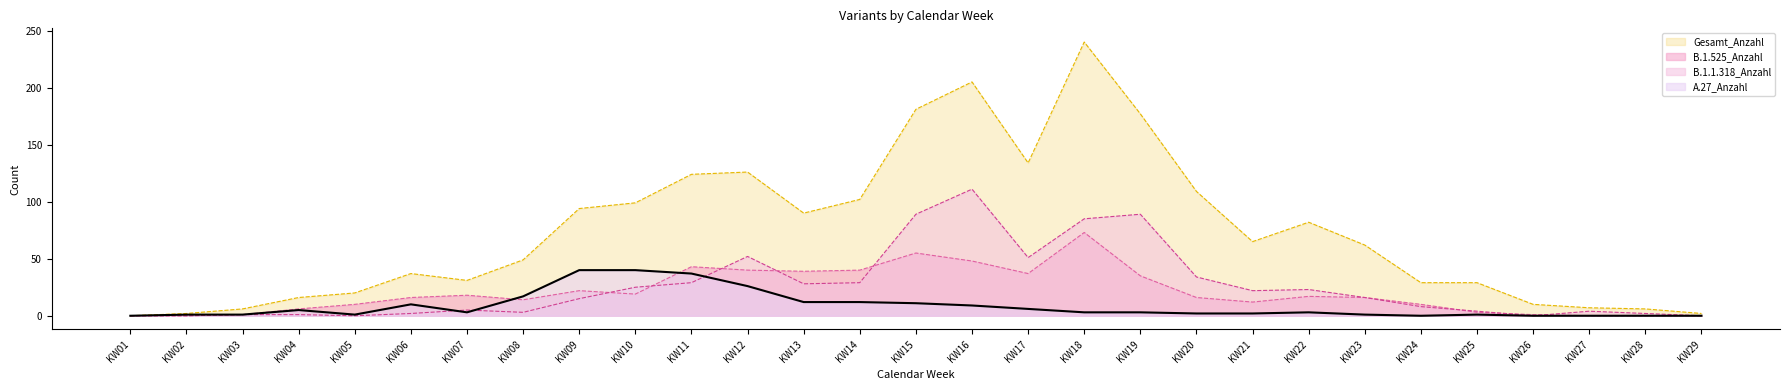

What is the spread (max minus min) of values at KW18?

237